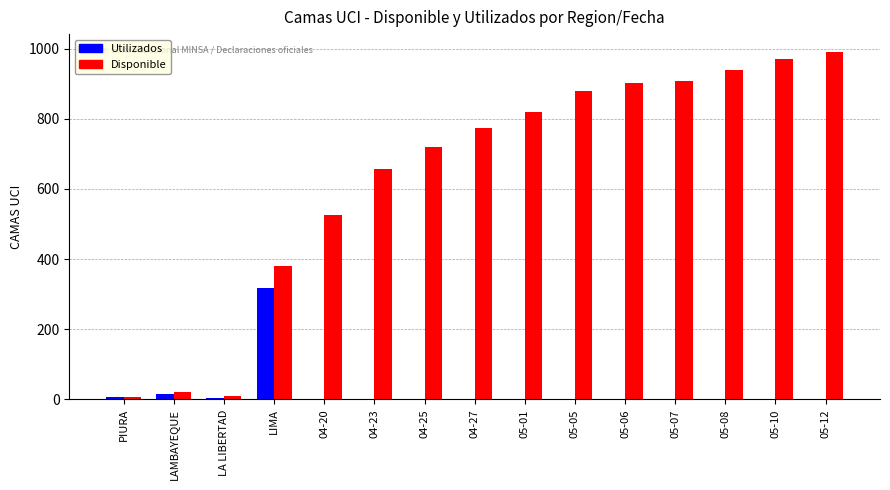

What value does the Disponible series have at 04-25, to the nearest 100?

700